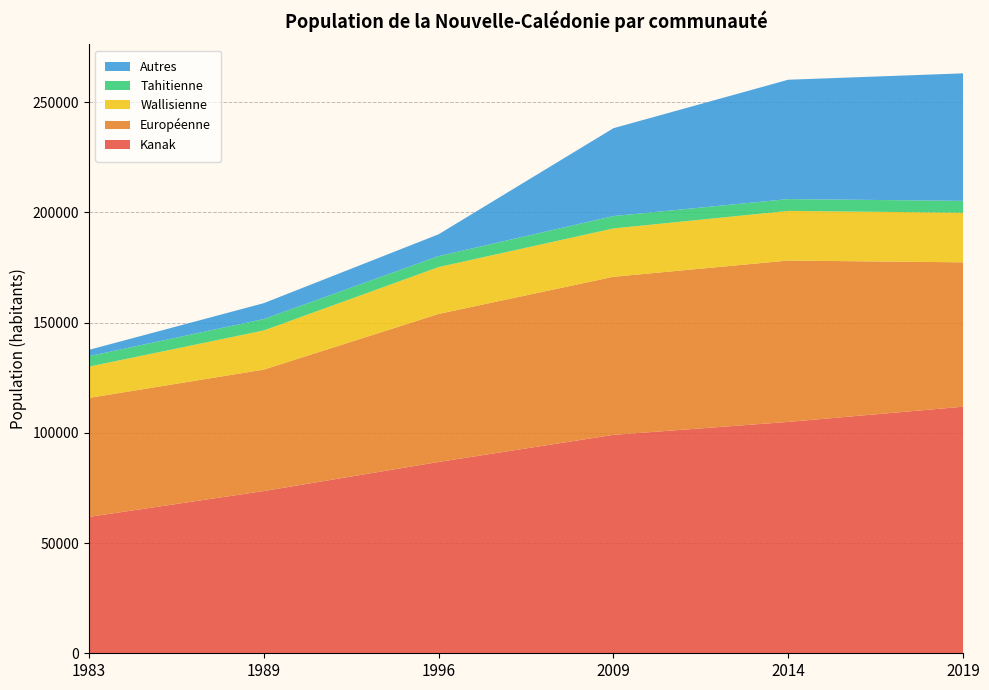

Reading left to right, what are all the values shown in this chart?

Kanak: 1983=61870	1989=73598	1996=86788	2009=99078	2014=104958	2019=111856
Européenne: 1983=53974	1989=55085	1996=67151	2009=71721	2014=73199	2019=65488
Wallisienne: 1983=14186	1989=17763	1996=21262	2009=21926	2014=22520	2019=22520
Tahitienne: 1983=4750	1989=5171	1996=4985	2009=5608	2014=5366	2019=5366
Autres: 1983=2868	1989=7219	1996=9894	2009=39865	2014=54143	2019=57848